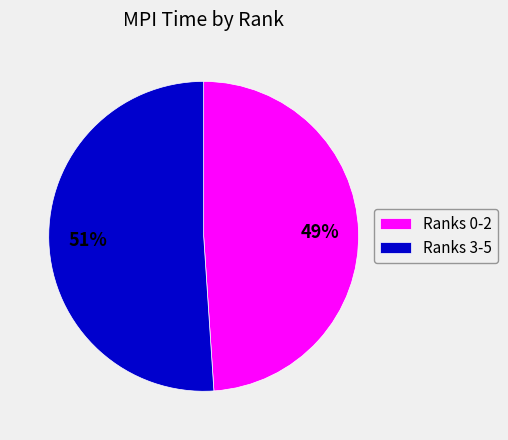

To the nearest percent, what is the difference between the largest and smallest slice percentages?

2%